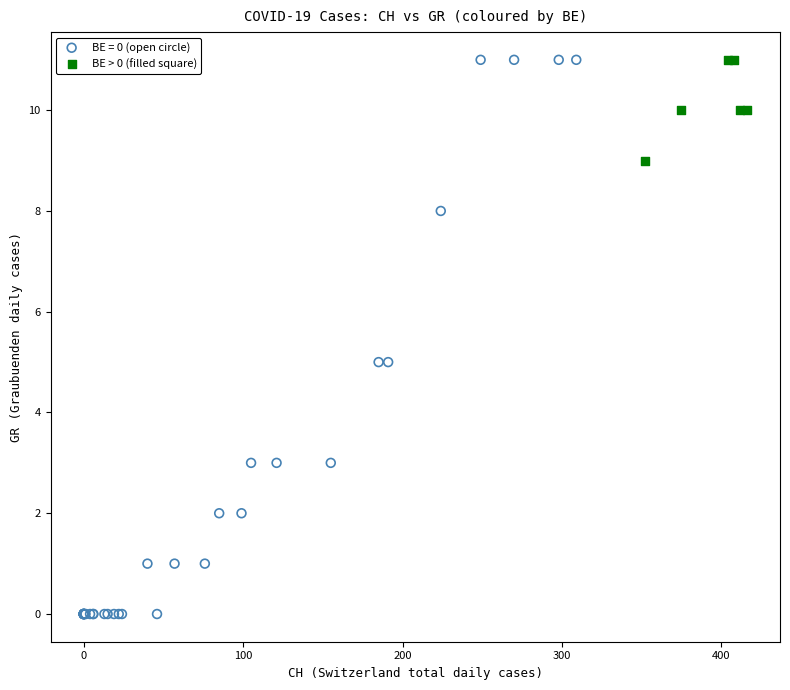

Which series has the widest spread of Y values?

BE = 0 (open circle)